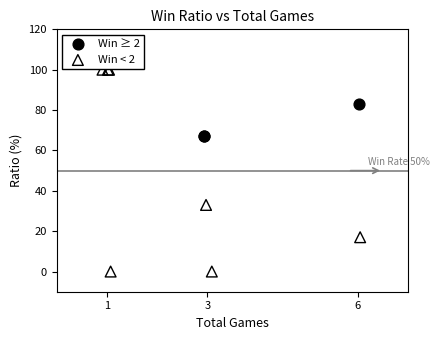

What are all the series names shown in the legend?

Win ≥ 2, Win < 2